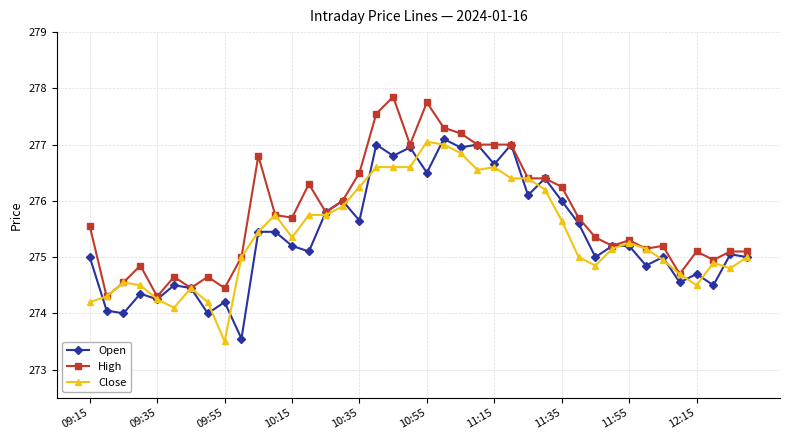

Which series has the largest total across all categories?

High